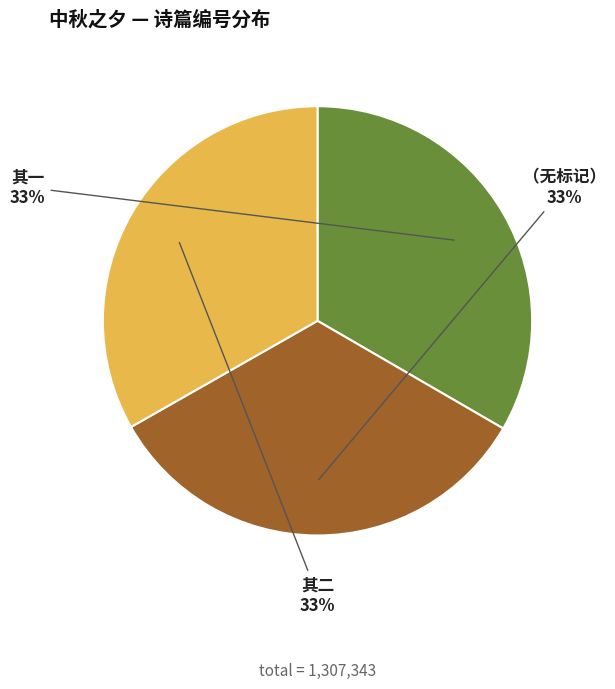

To the nearest percent, what portion does 其二 represent?

33%